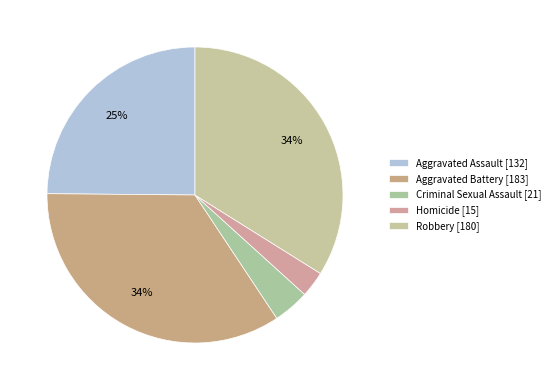

Is there a majority slice in this chart?

No